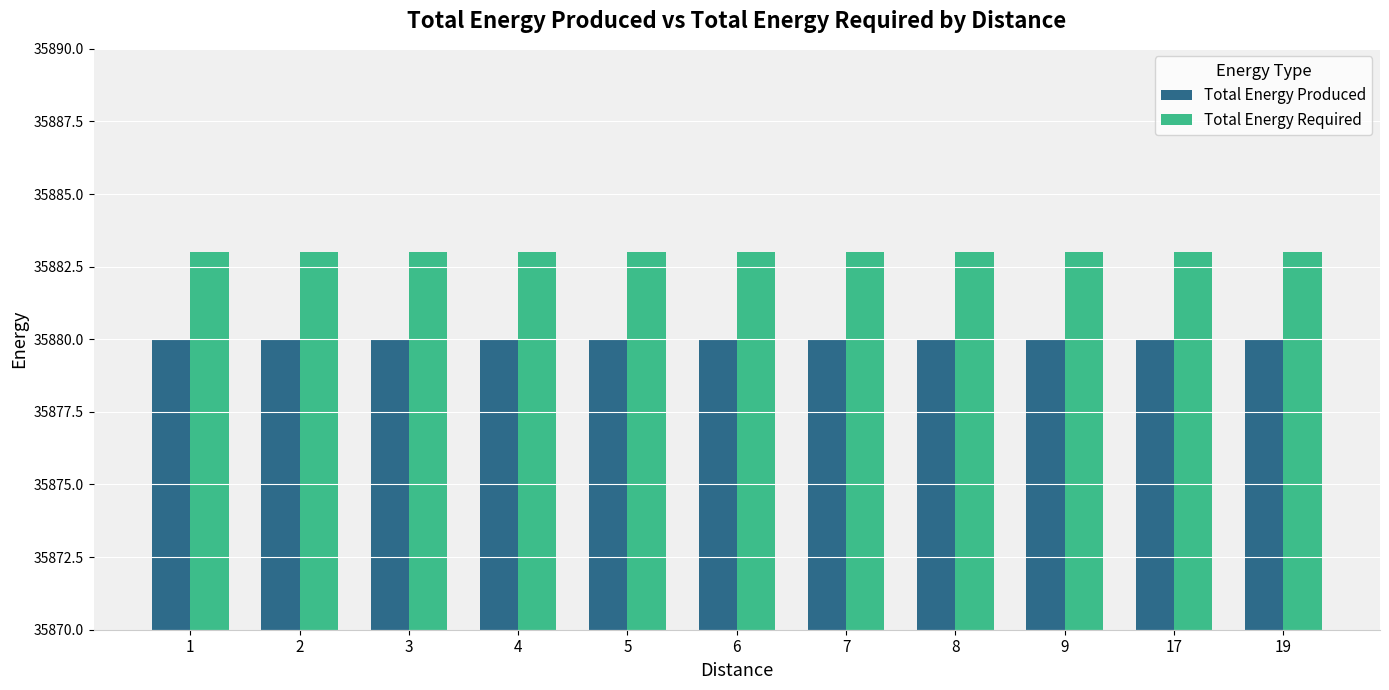

How many series are shown in this chart?

2